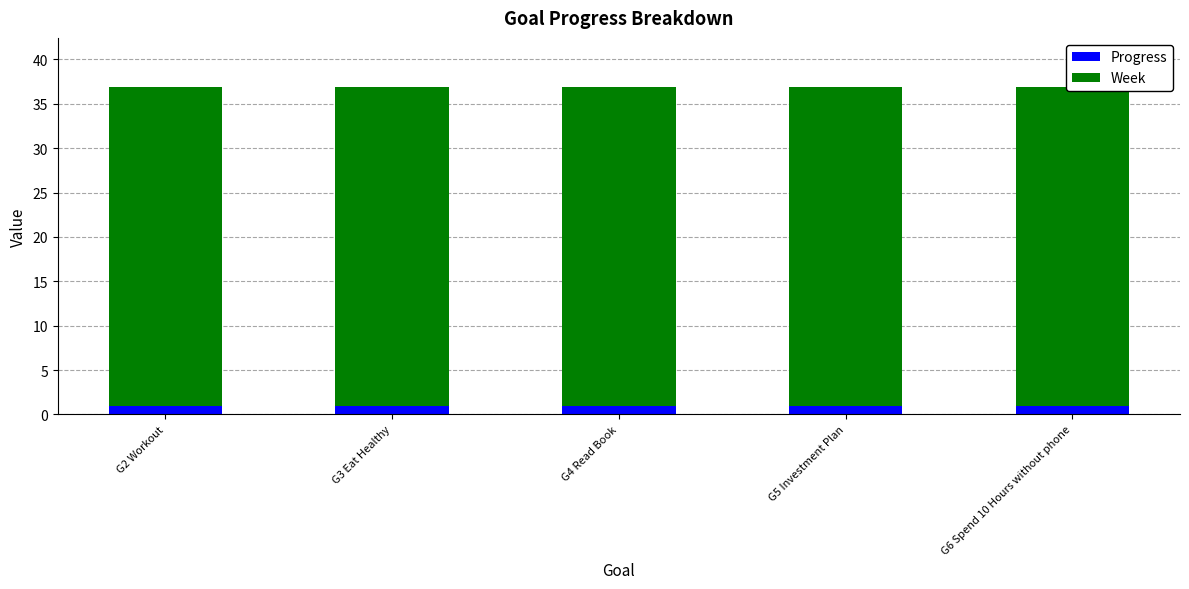

List the series in order of their overall mean, highest first.

Week, Progress